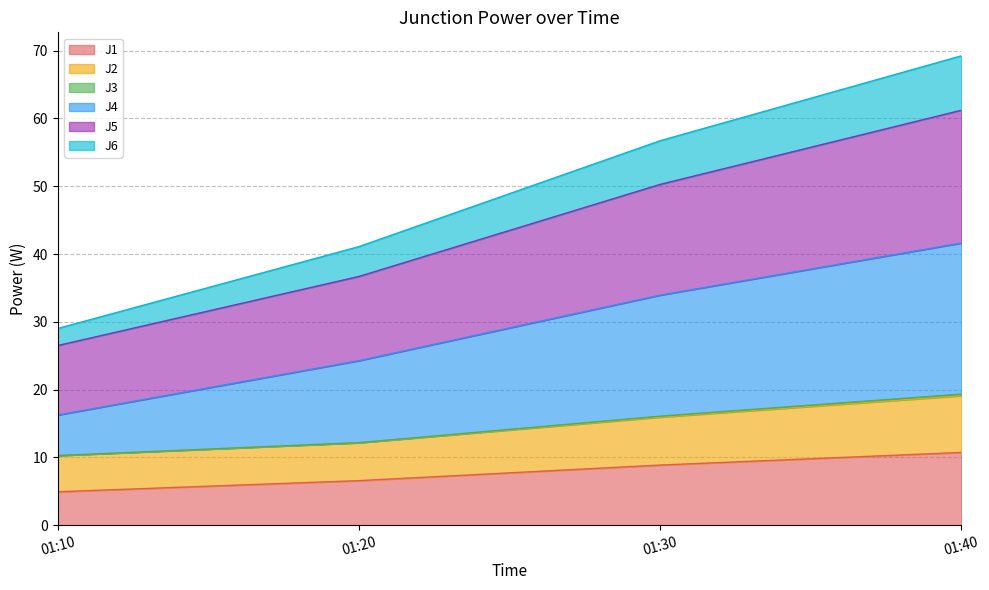

True or false: J1 has a value of 8.3 at 01:10.

False